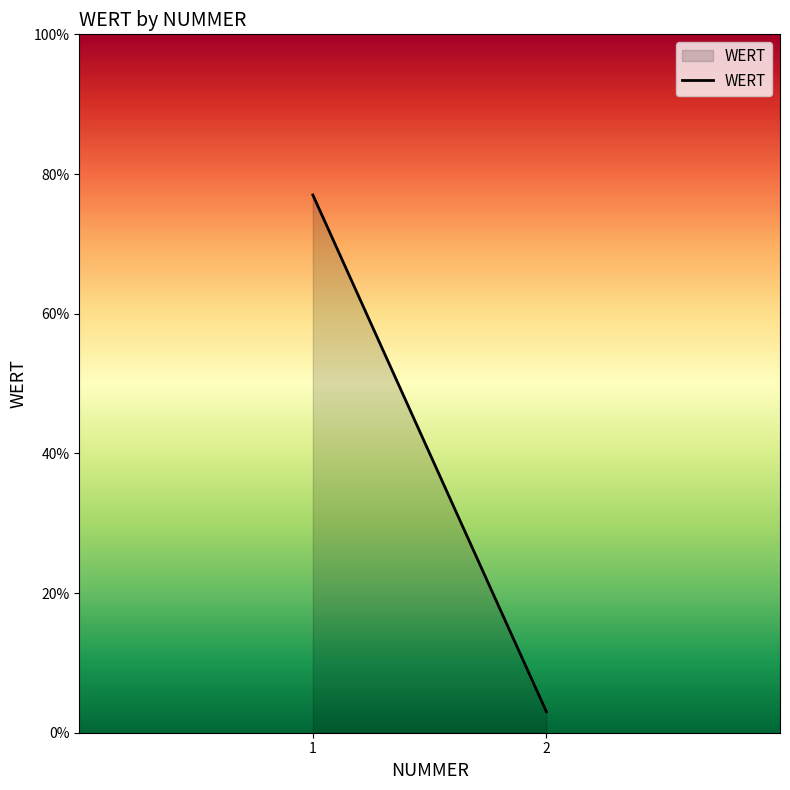

What value does the data have at 1?

77